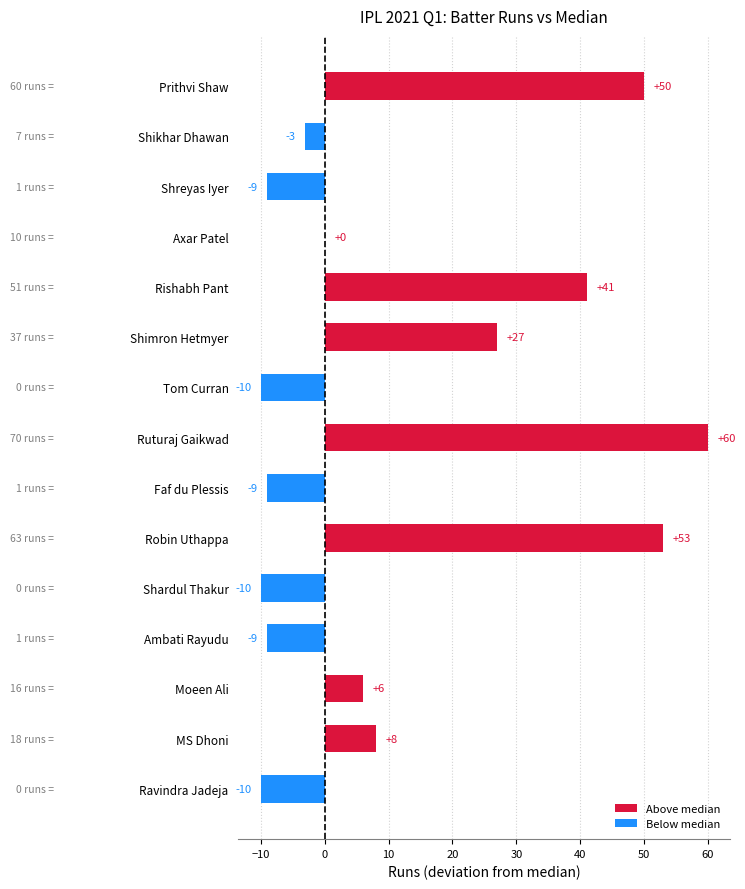

What is the change in value from Ravindra Jadeja to Shikhar Dhawan?

+7